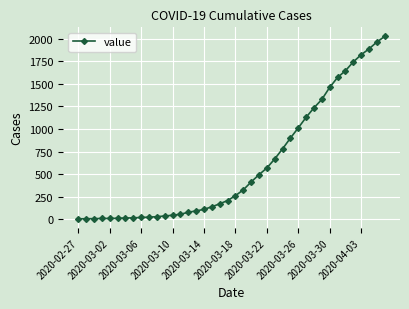

What is the value of the 37th point from the left?

1822